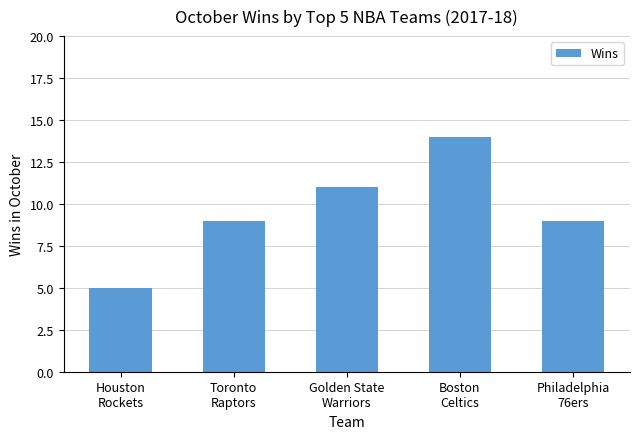

What is the sum of all values?

48